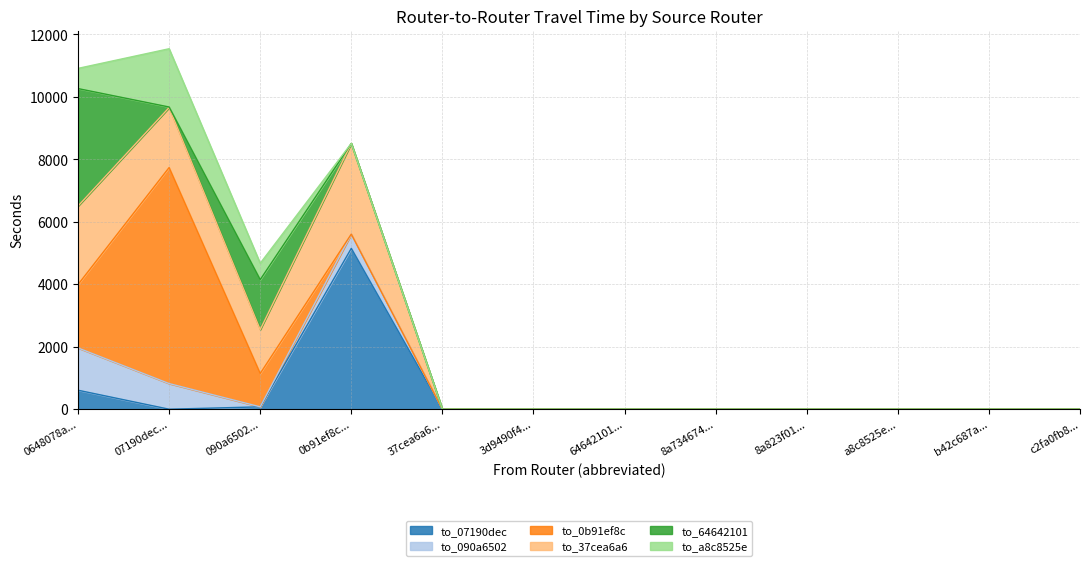

Which series changed the most between a8c8525e and b42c687a?

to_07190dec